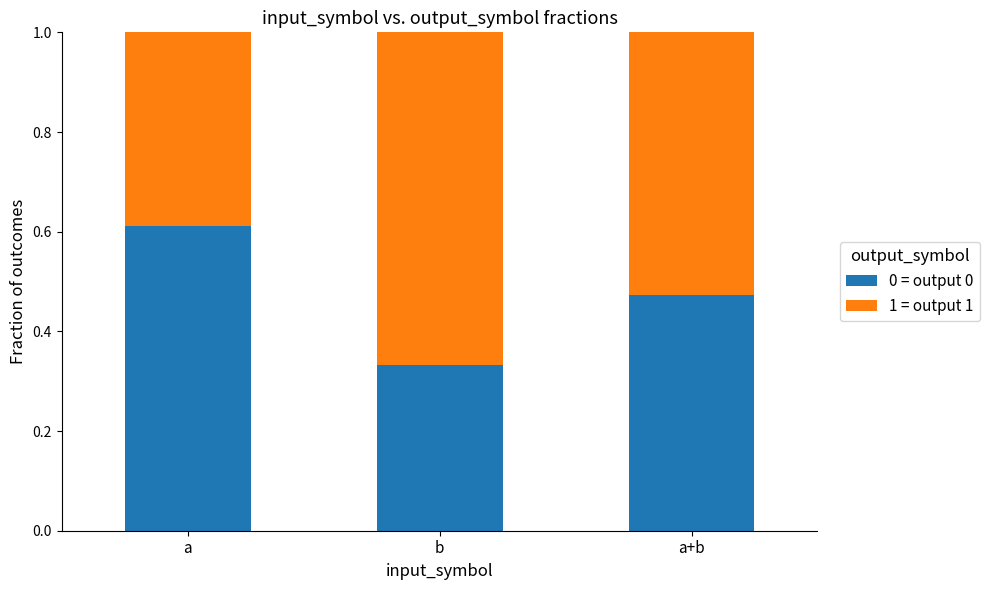

What is the total value across all series at b?

1.0